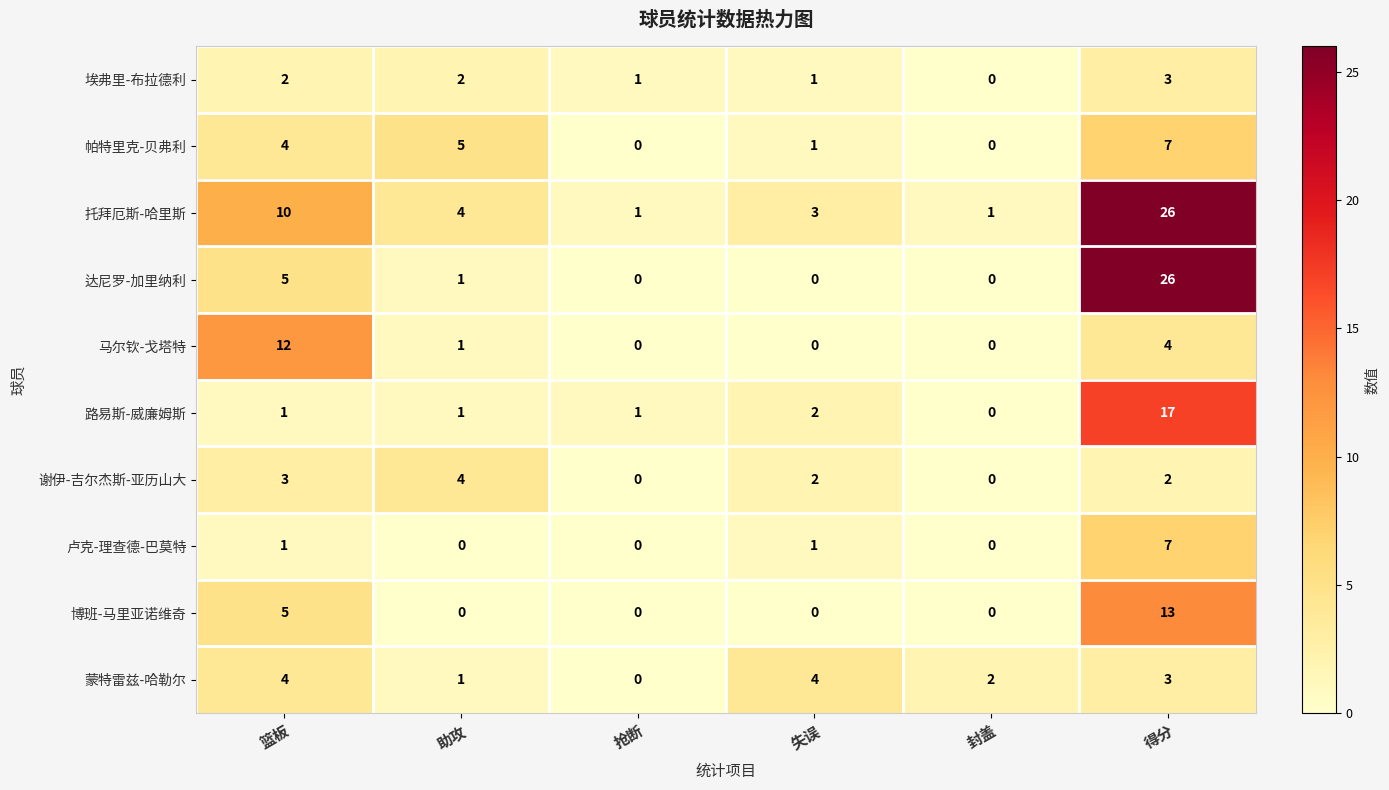

At which label does 谢伊-吉尔杰斯-亚历山大 first exceed 2?

篮板